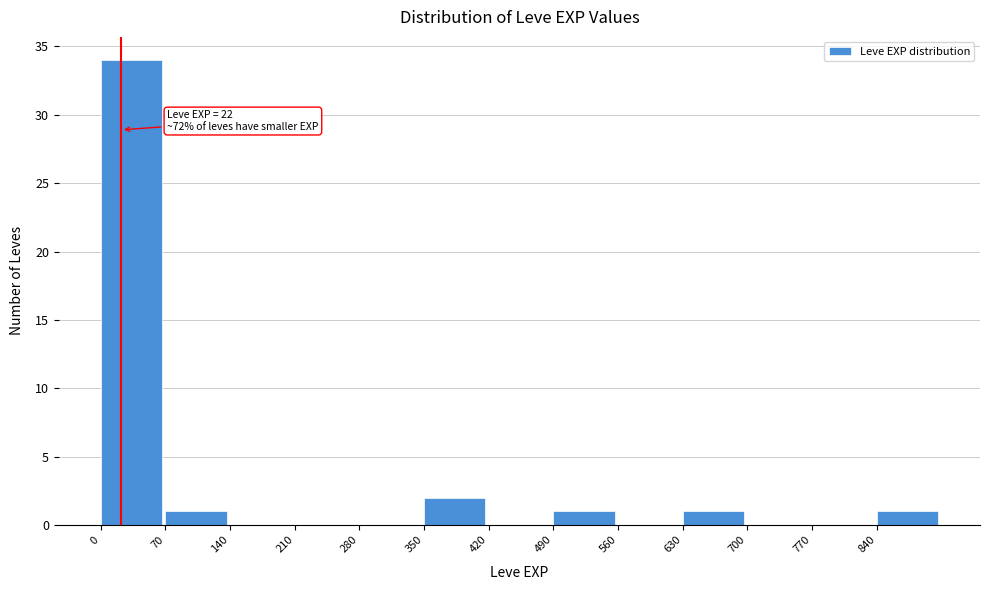

Over which range of the x-axis is the bar tallest?

0 to 70